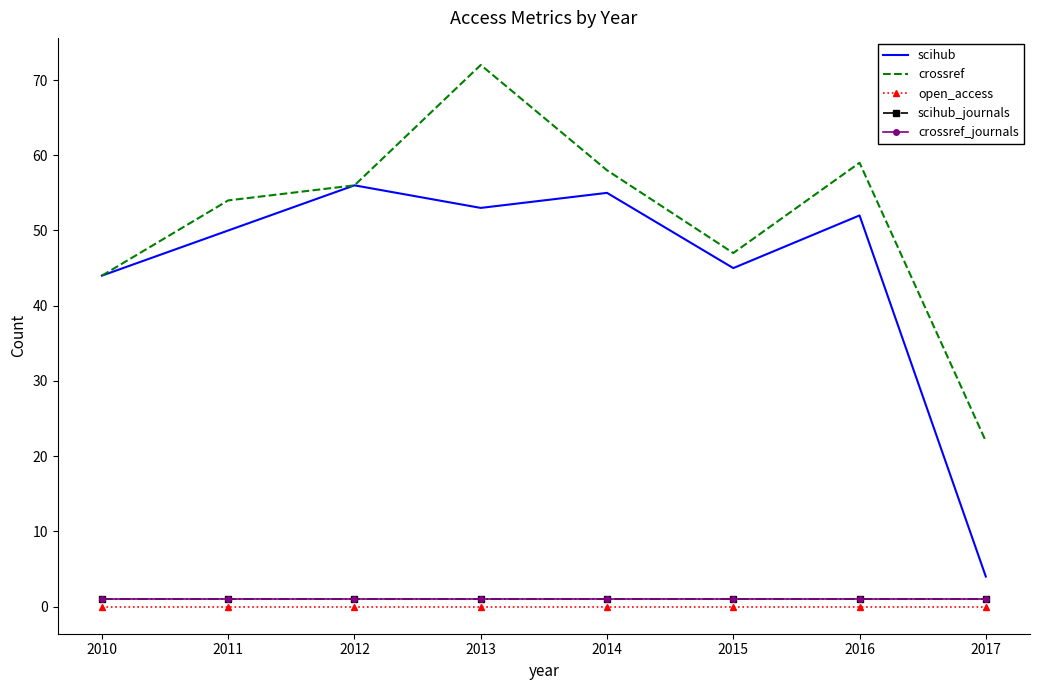

True or false: open_access has a value of 0 at 2011.

True